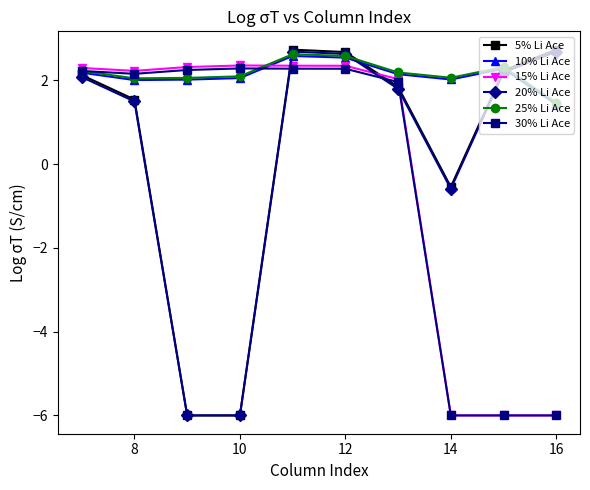

At how many categories does at least one series exceed 0?

10